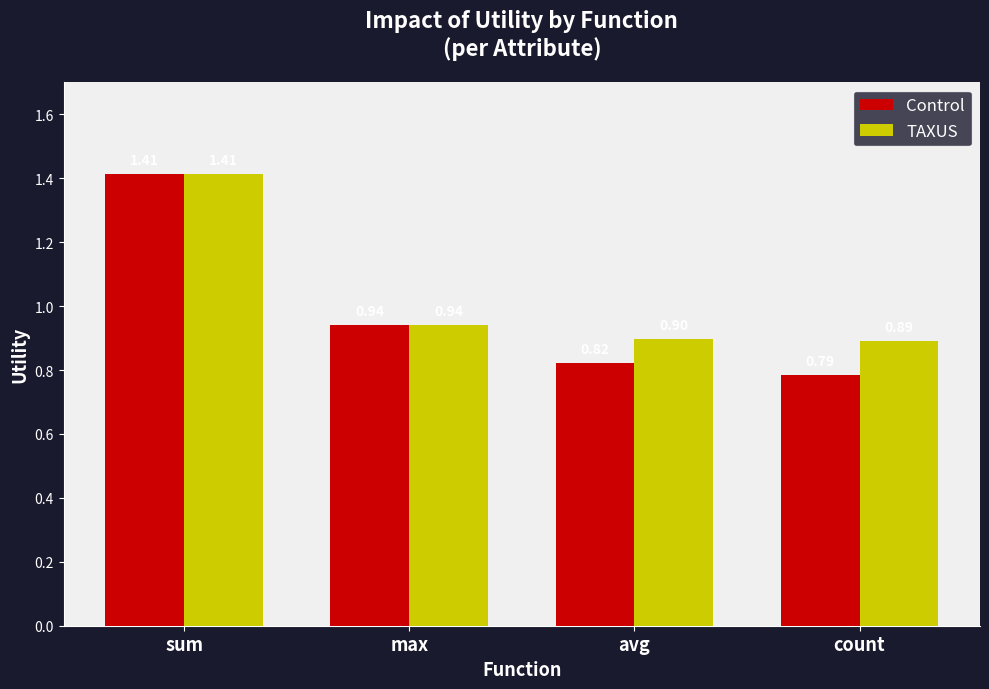

What is the average value of the TAXUS series?

1.0